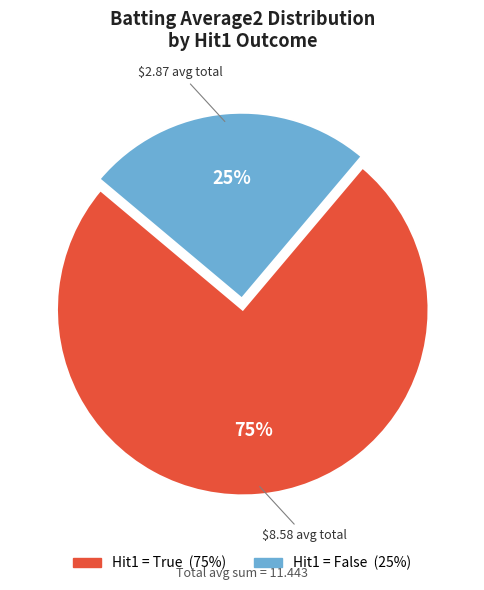

Does any single category account for the majority?

Yes